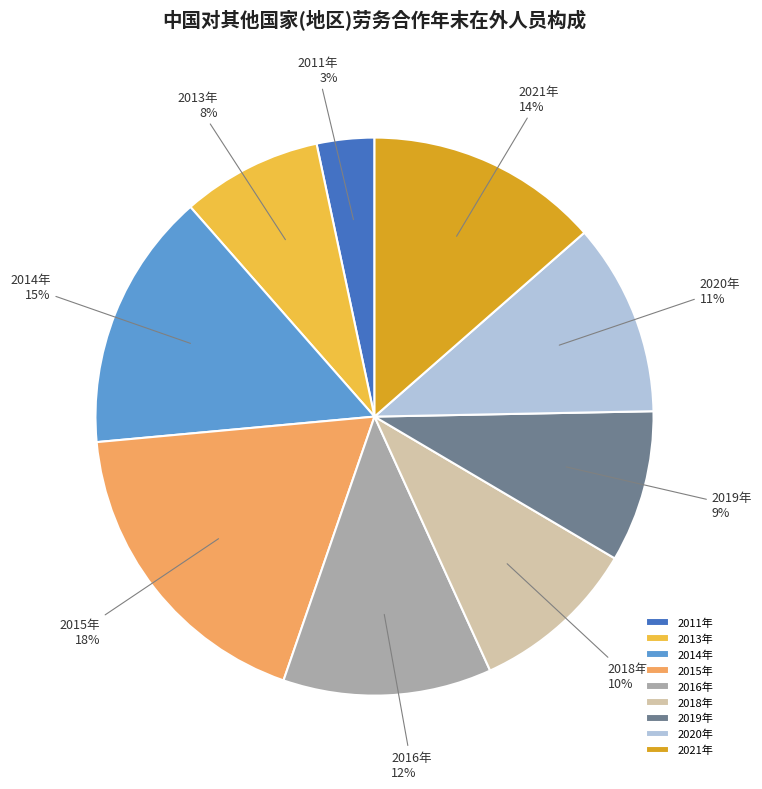

To the nearest percent, what portion does 2011年 represent?

3%